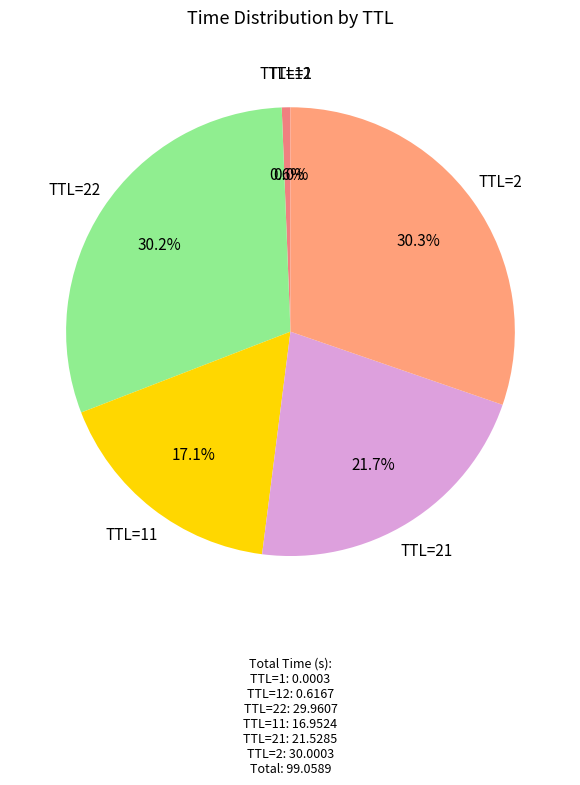

What percentage is NOT represented by TTL=2?

69.7%